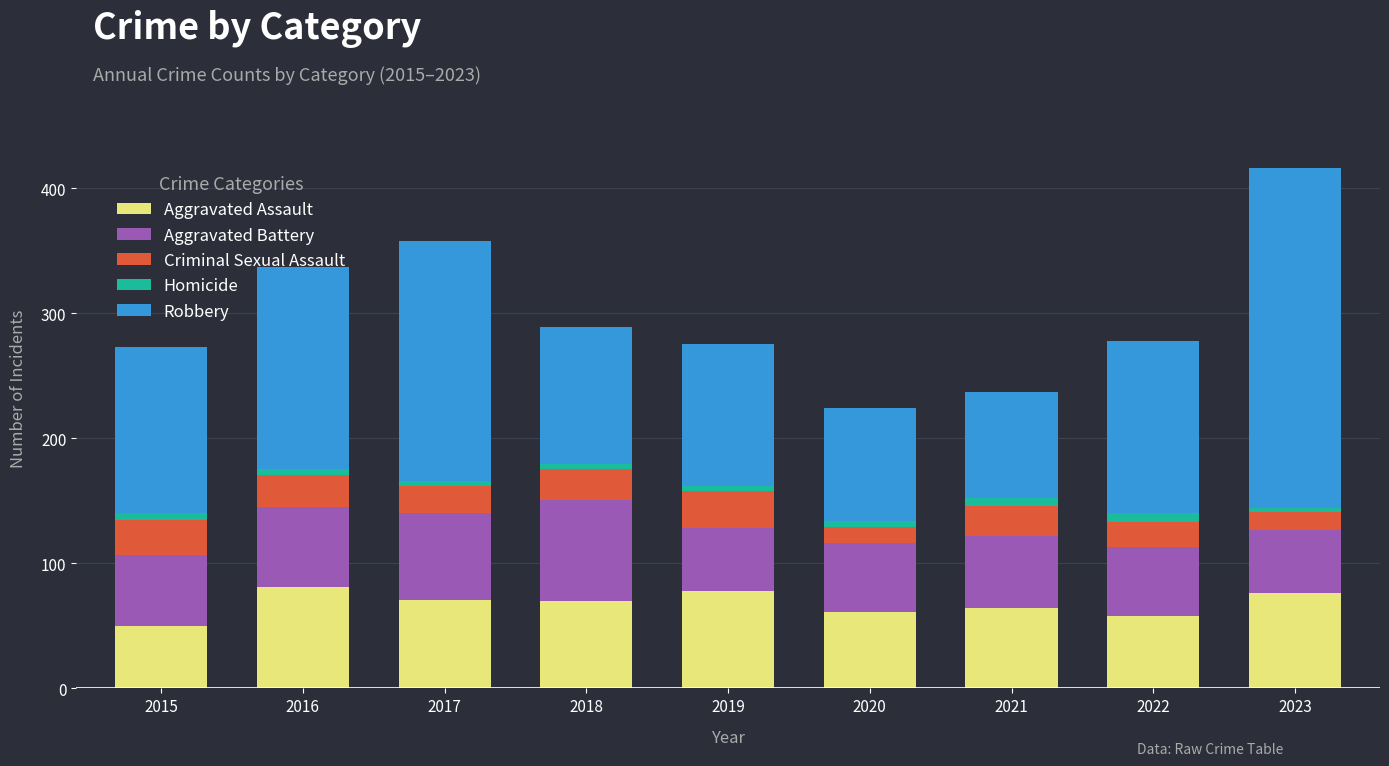

What is the highest value of the Aggravated Assault series?

81